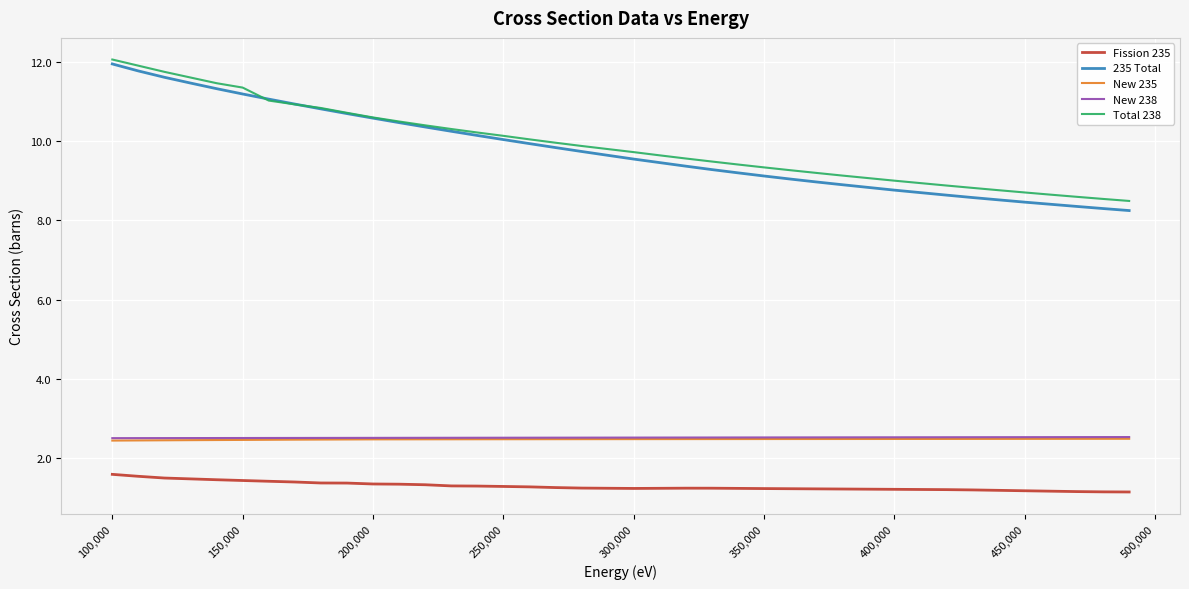

What is the difference between the maximum and minimum values in the Total 238 series?

3.6